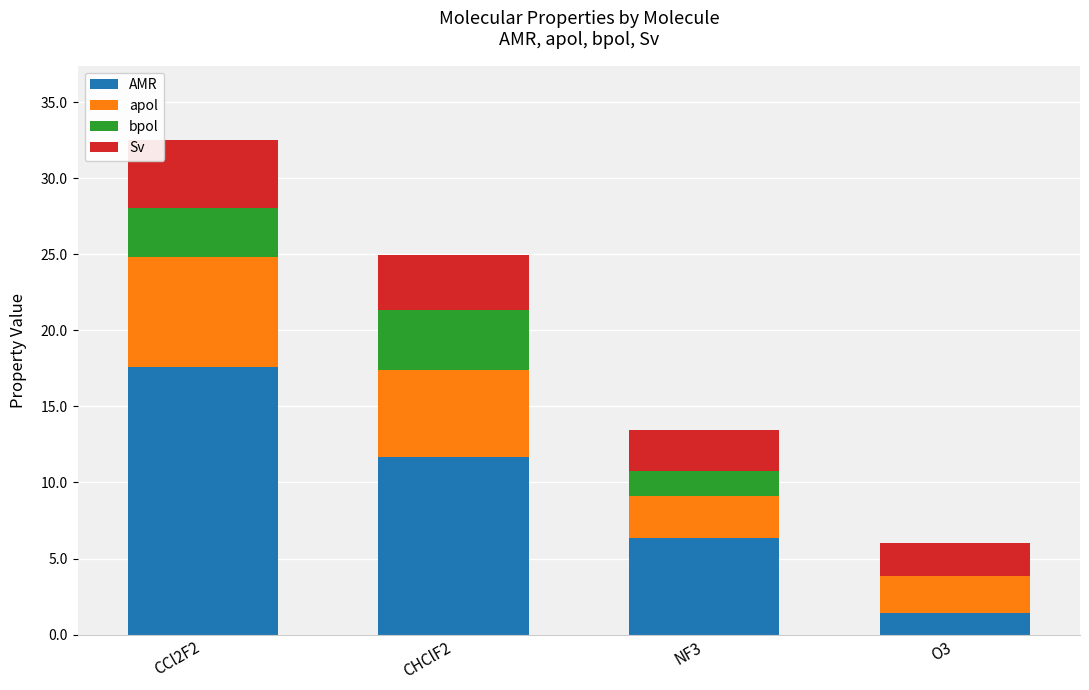

How many series are shown in this chart?

4